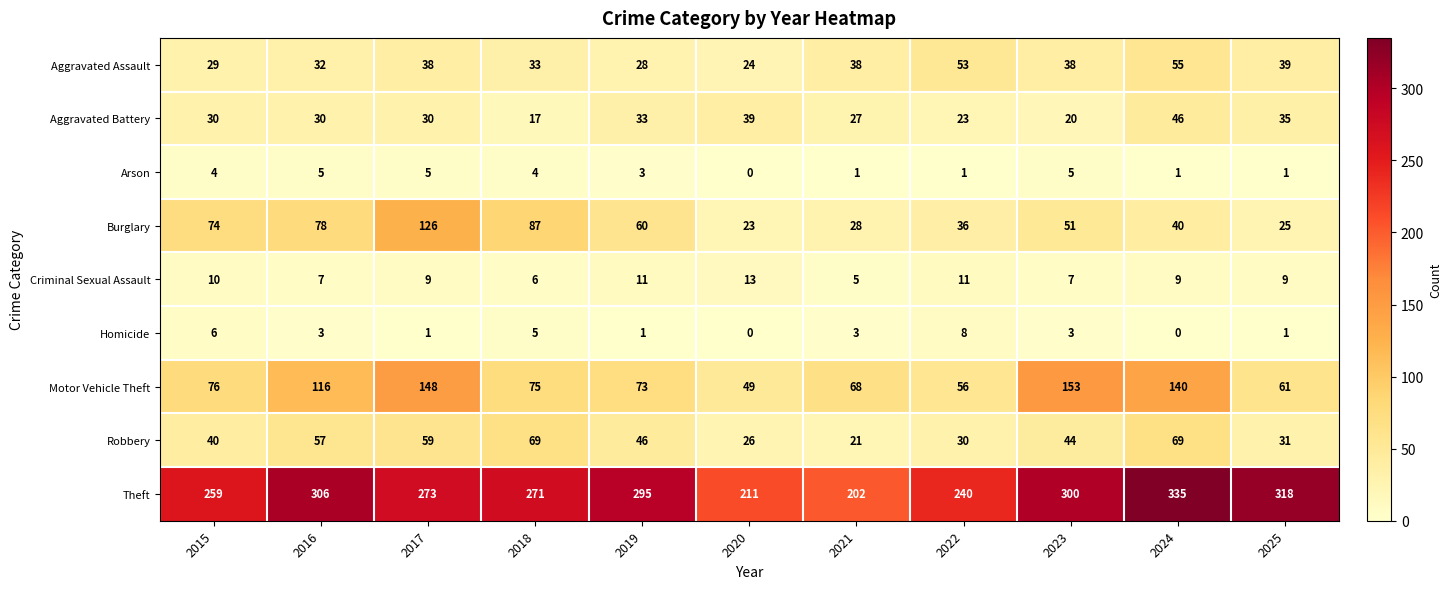

Which series changed the most between 2016 and 2020?

Theft